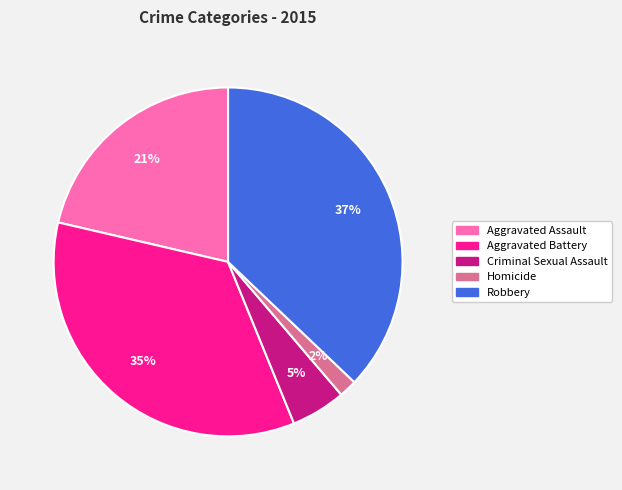

To the nearest percent, what is the difference between the Aggravated Battery and Robbery slice percentages?

2%